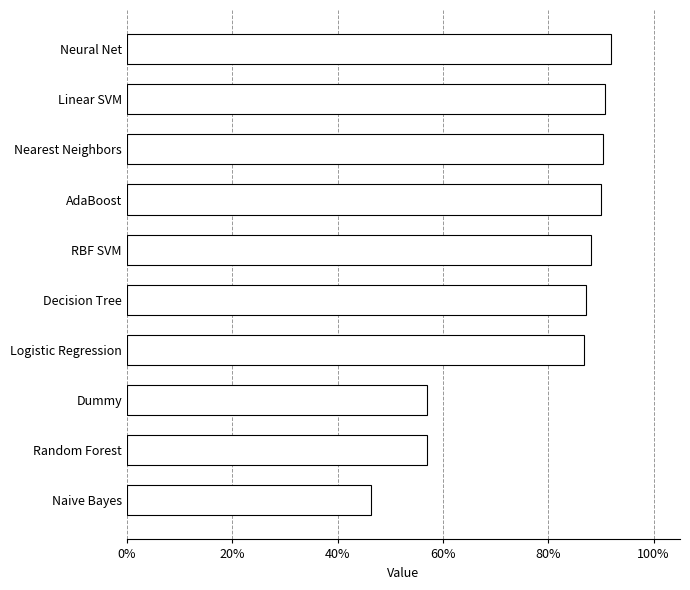

What is the sum of all values?

7.9